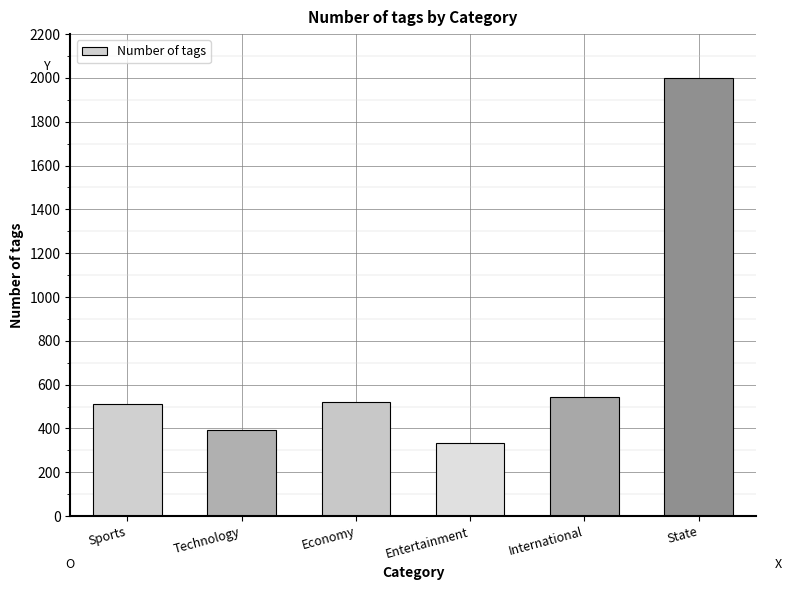

What is the maximum value shown in the chart?

2001